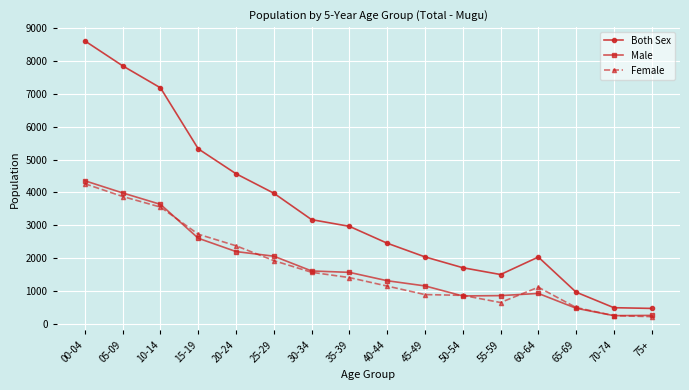

What is the approximate value of Both Sex at 25-29, to the nearest 100?

4000